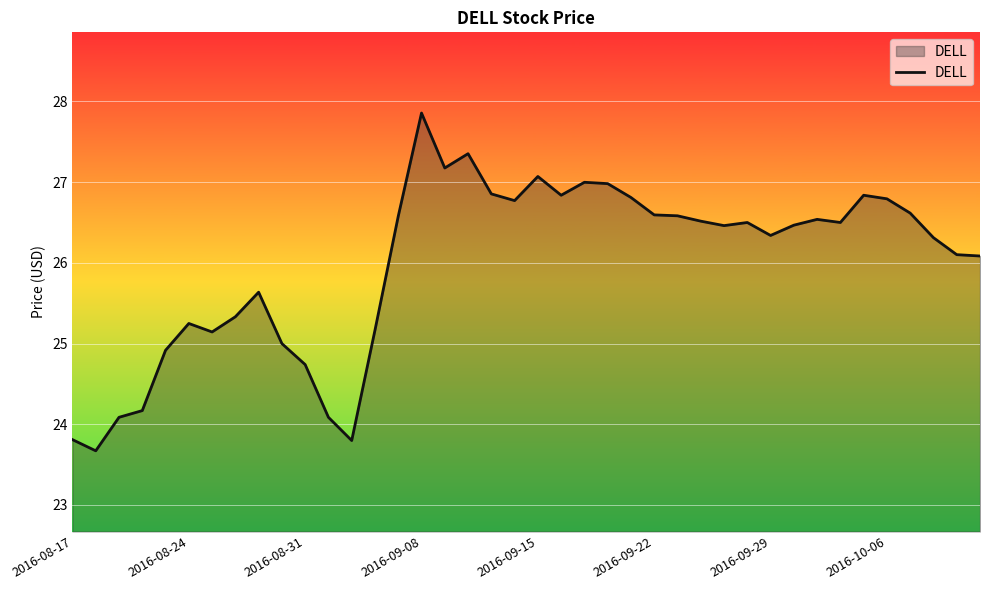

What is the difference between the maximum and minimum values?

4.2